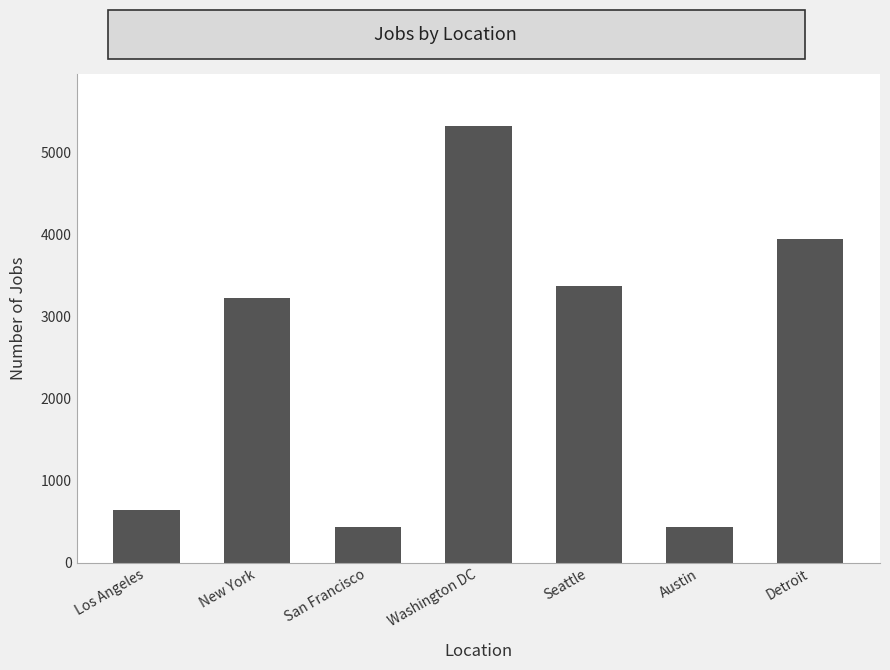

The value at Austin is 627. True or false?

False